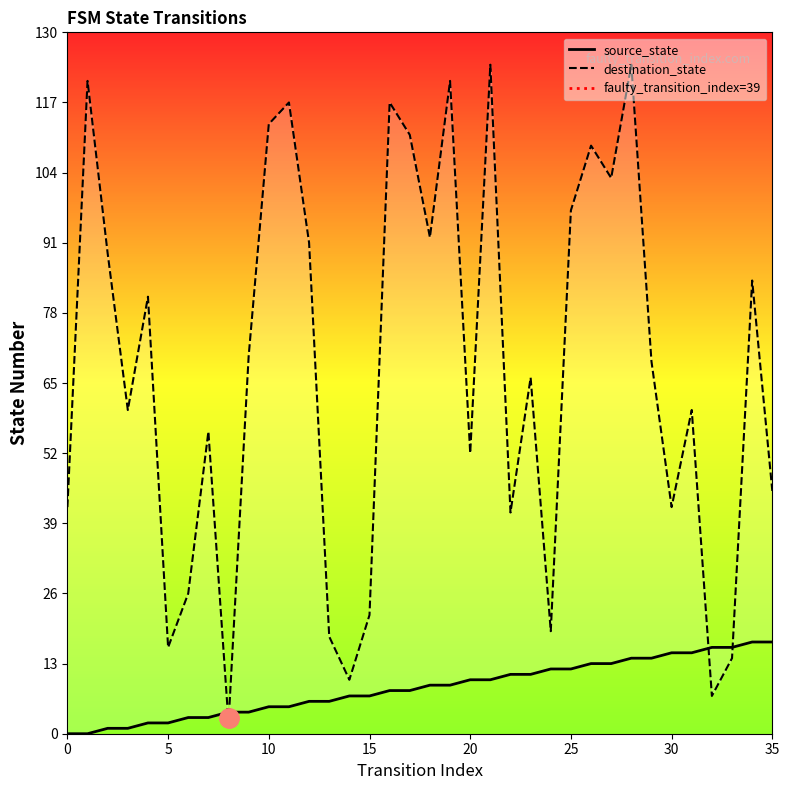

What is the minimum value for destination_state?

2